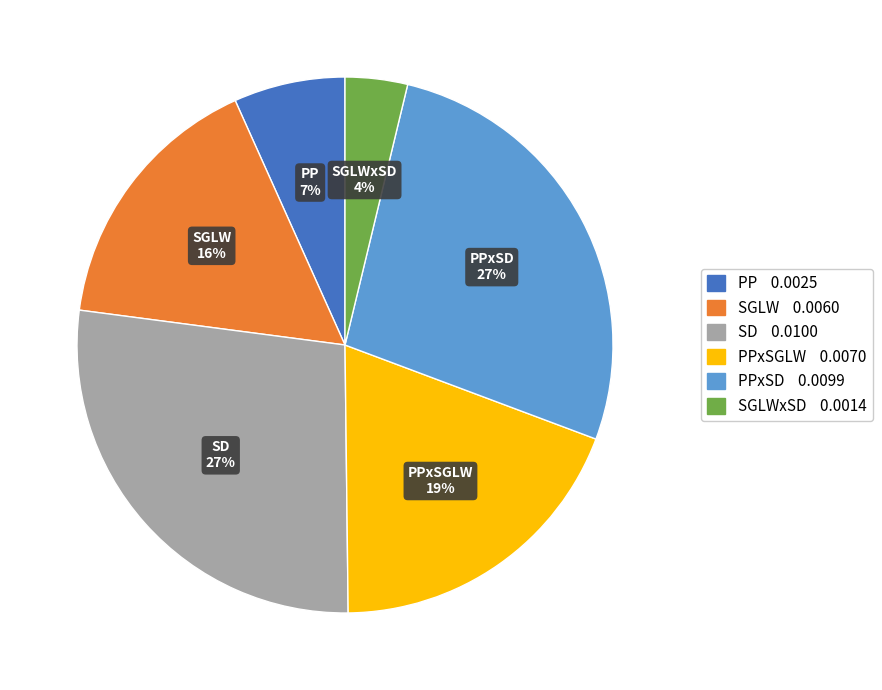

Is there any slice that represents more than half of the pie?

No